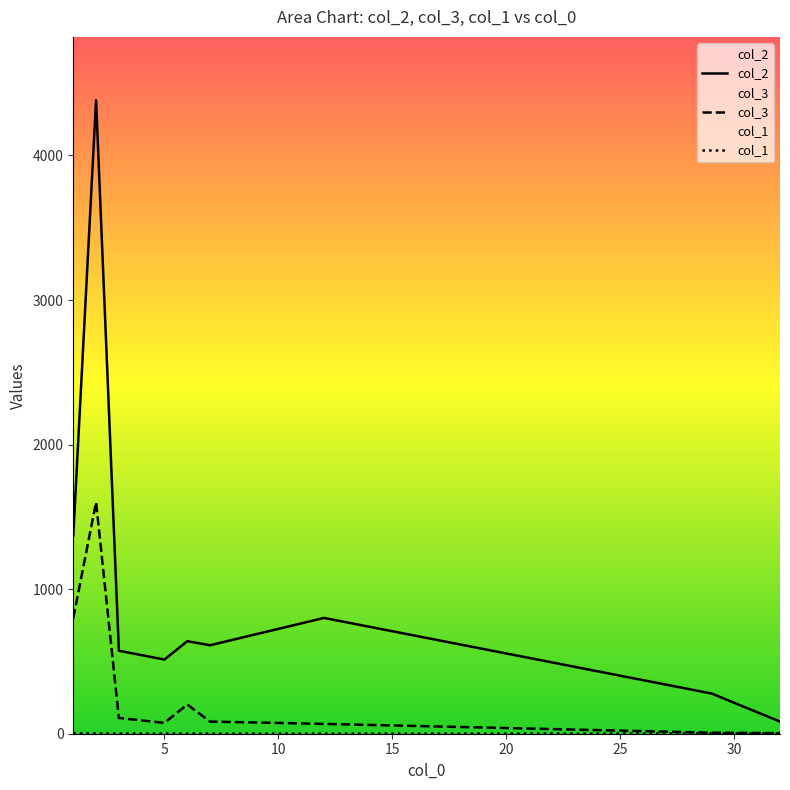

Which series has the largest range (max minus min)?

col_2